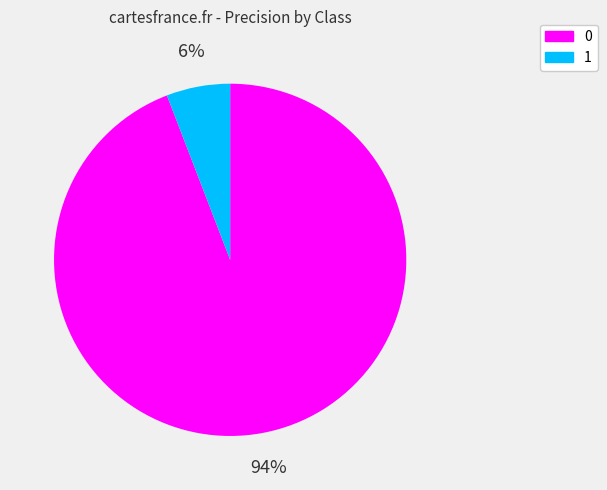

Does 0 account for over 50% of the chart?

Yes